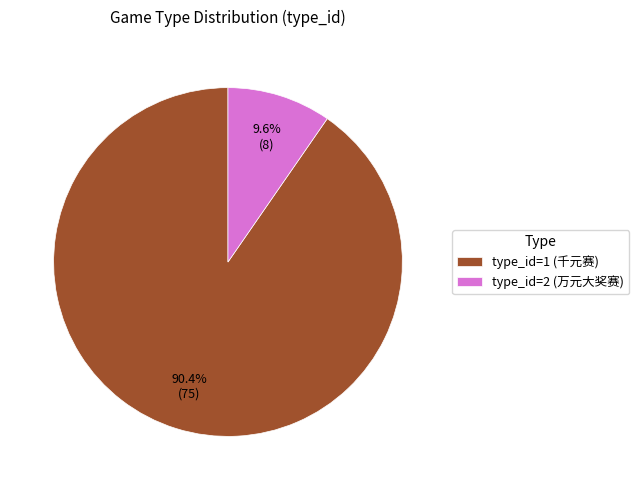

The type_id=2 slice represents 19% of the pie. True or false?

False